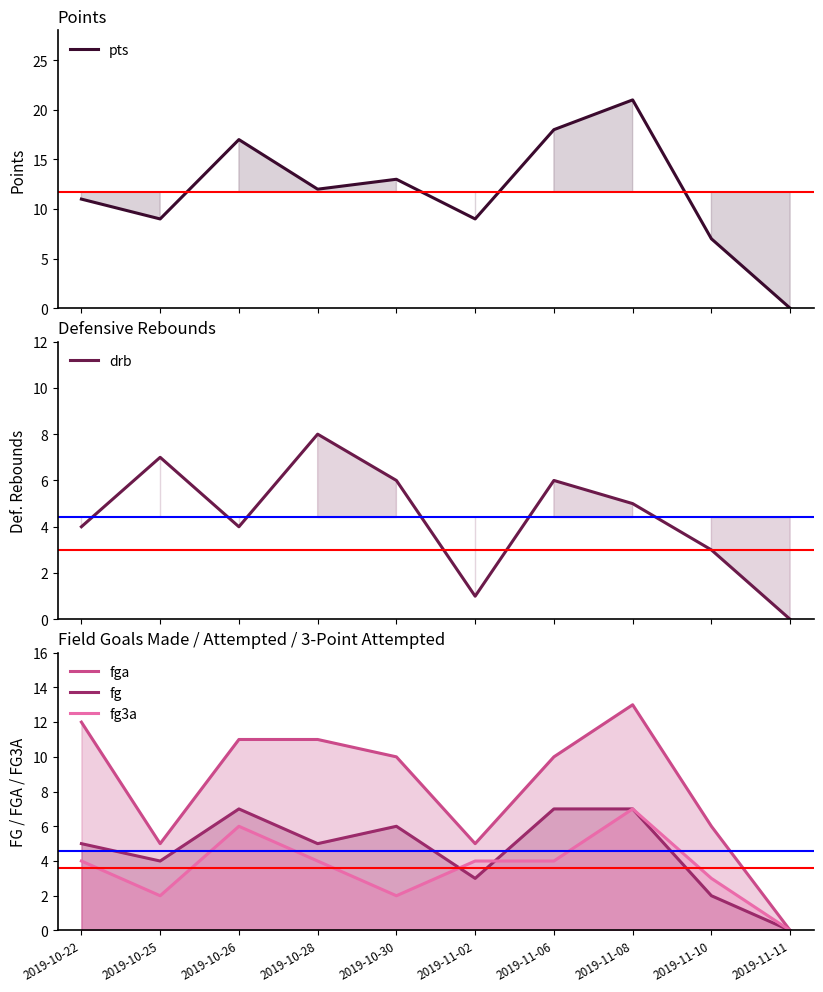

Read the drb value at 2019-11-06.

6